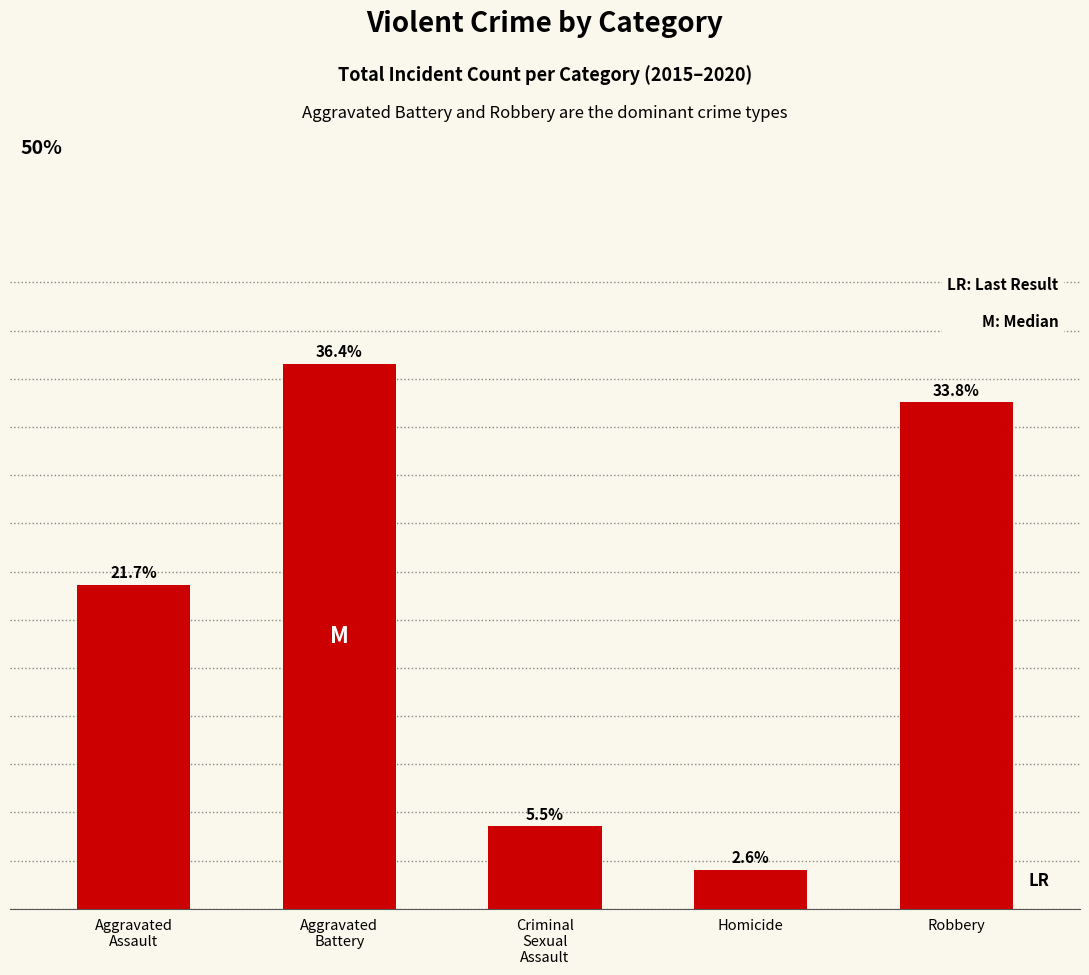

What position from the left is Criminal
Sexual
Assault?

3